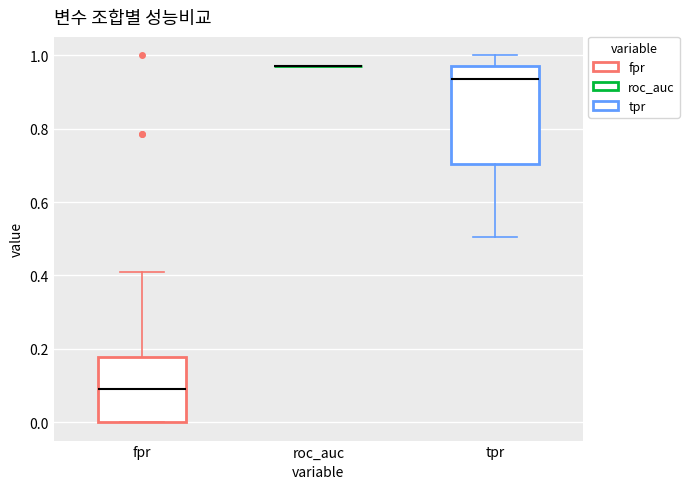

Where is the lower edge of the box for fpr on the y-axis? The values are not printed on the chart, so give them approximately, as read against the axis.

0.00